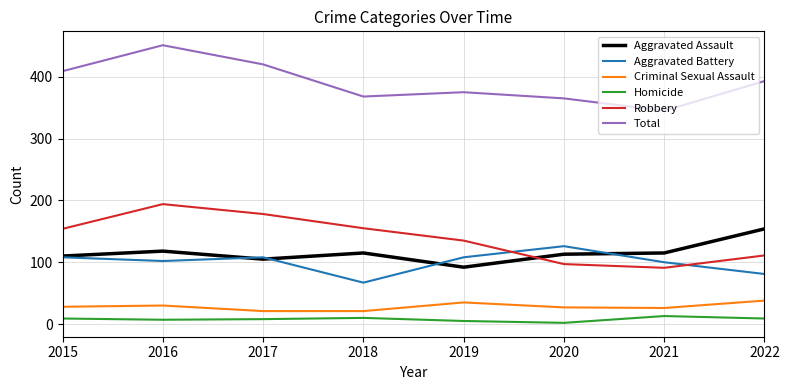

At which category does Aggravated Assault reach its first local peak?

2016